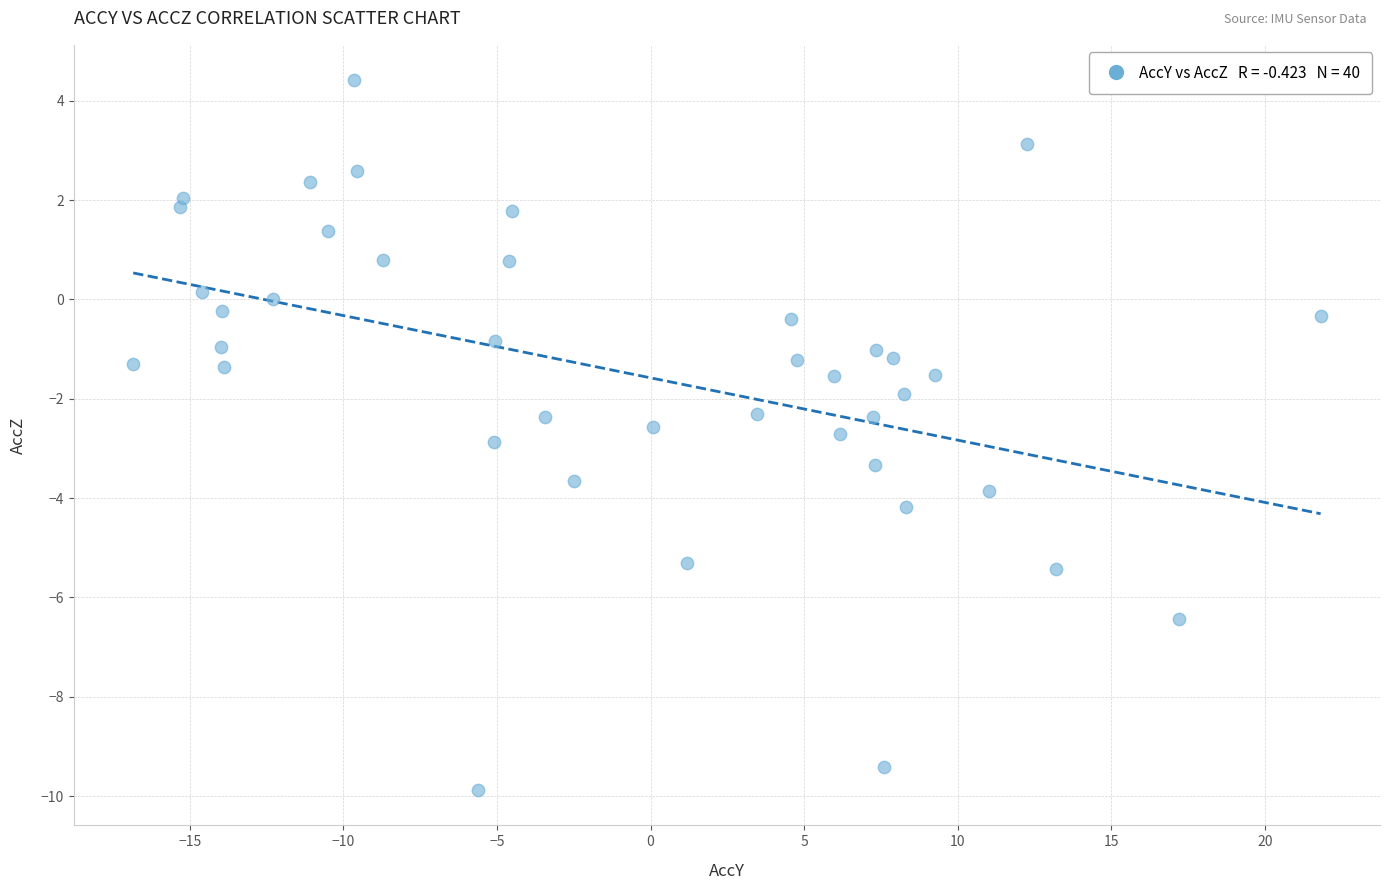

What is the range of Y values (max minus min)?

14.3